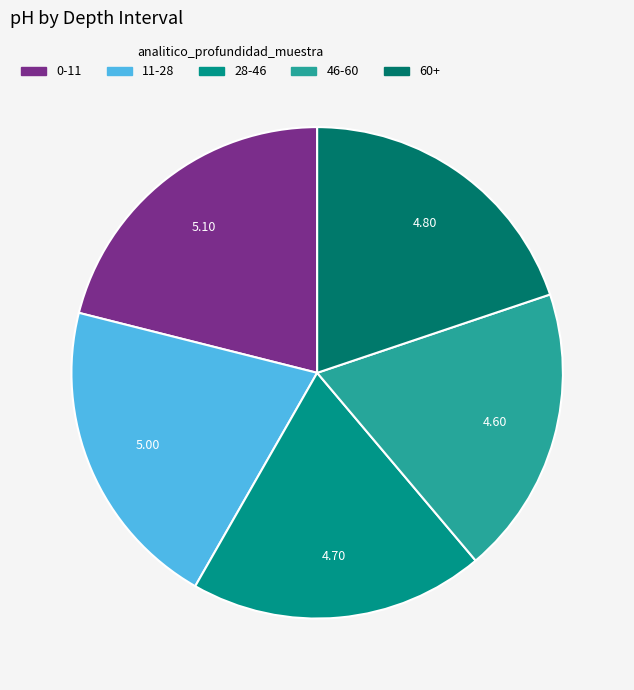

Is there any slice that represents more than half of the pie?

No